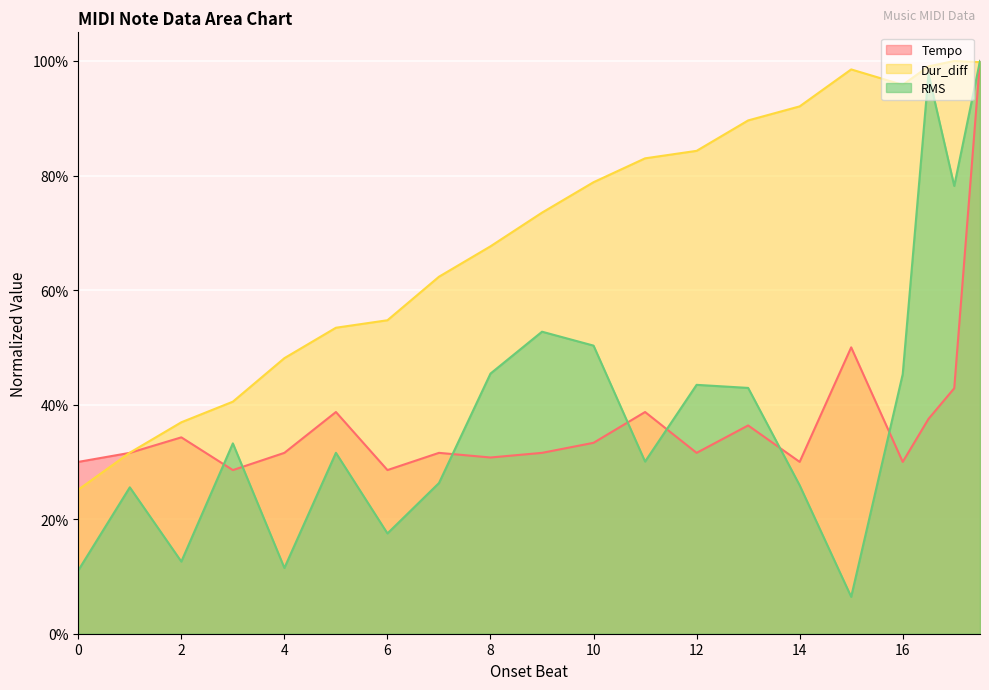

What is the spread (max minus min) of values at 14?

0.7